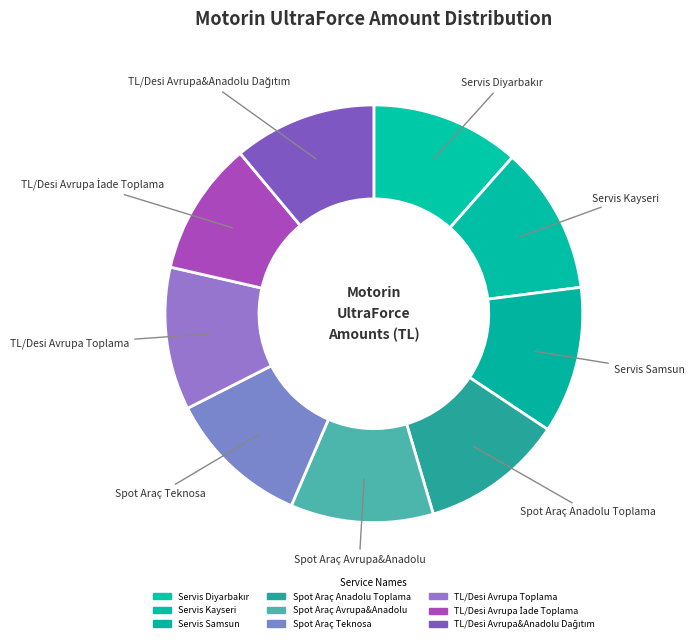

Is it true that Spot Araç Anadolu Toplama is 20% of the pie?

False